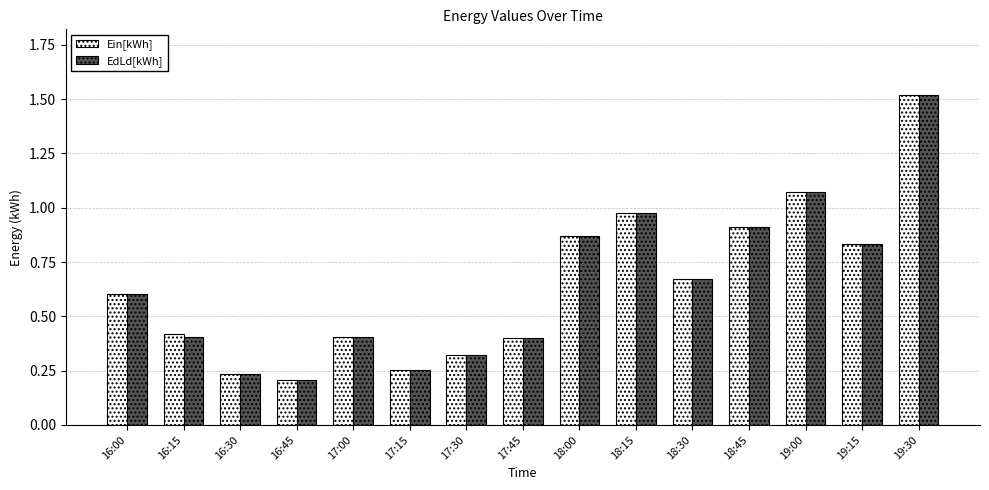

At how many categories does at least one series exceed 0?

15